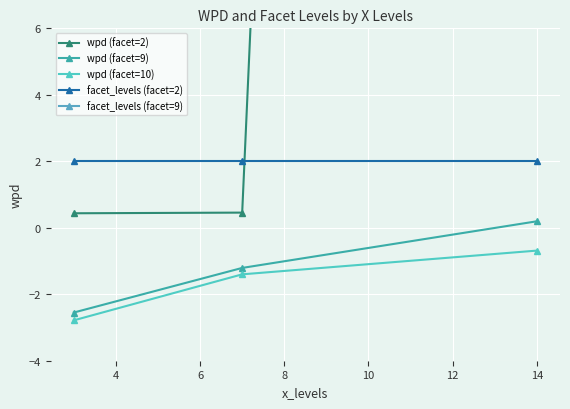

Count the number of categories in the chart.

3